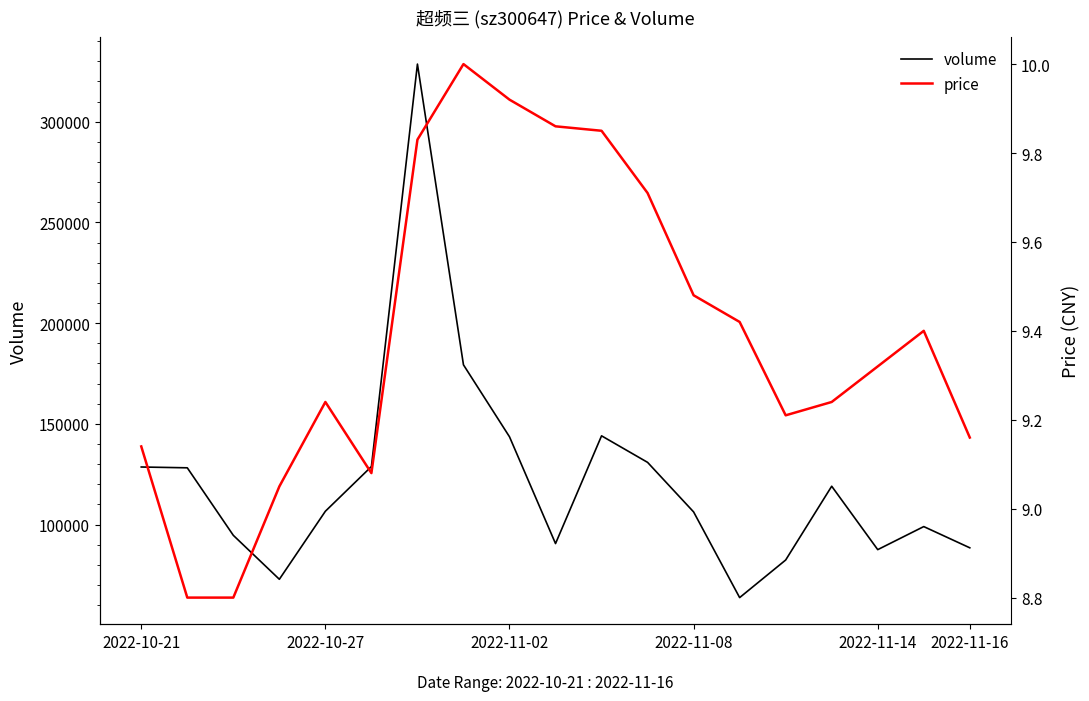

What is the highest value of the volume series?

328614